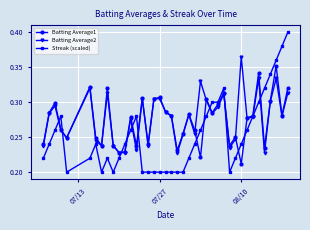

At how many categories does at least one series exceed 0?

40